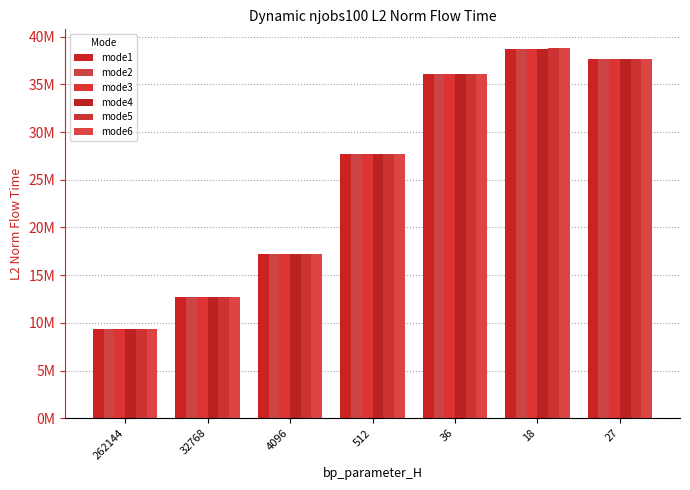

What is the value of the mode6 bar at the 7th from the left?

37644411.3